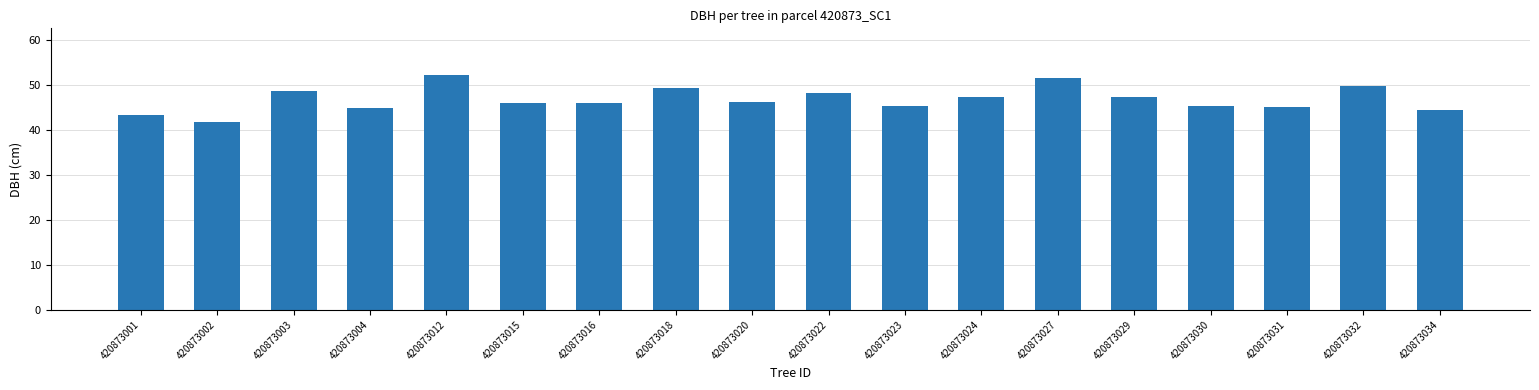

What is the sum of the values at 420873016 and 420873024?

93.4